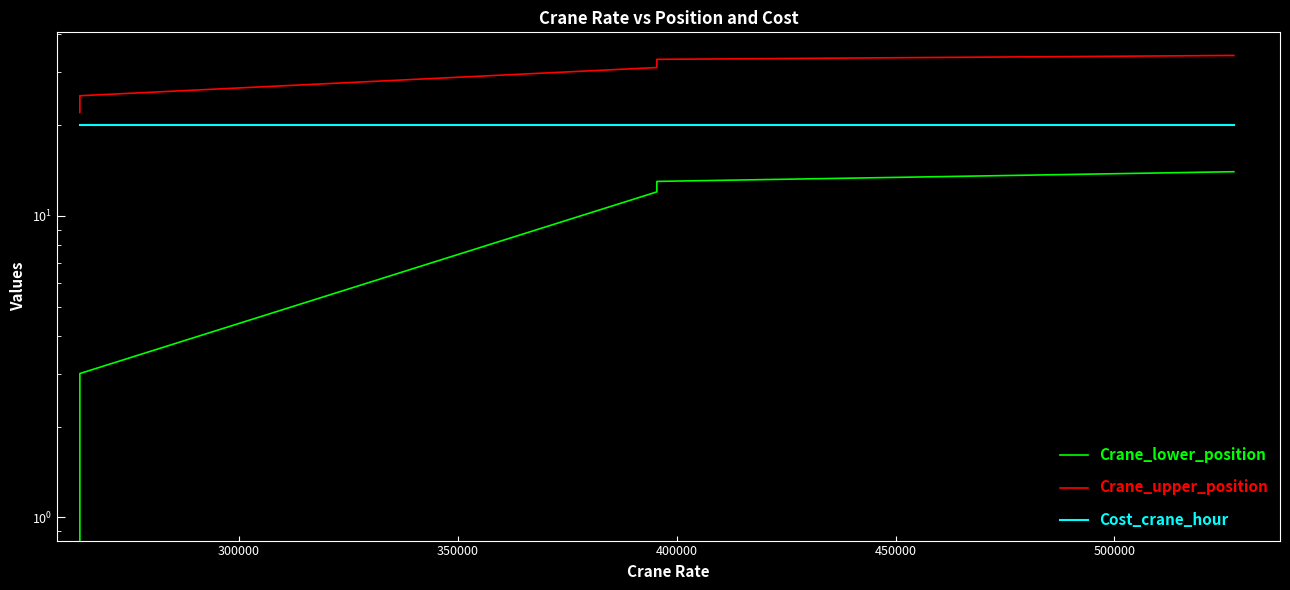

True or false: Cost_crane_hour and Crane_lower_position intersect in this chart.

False